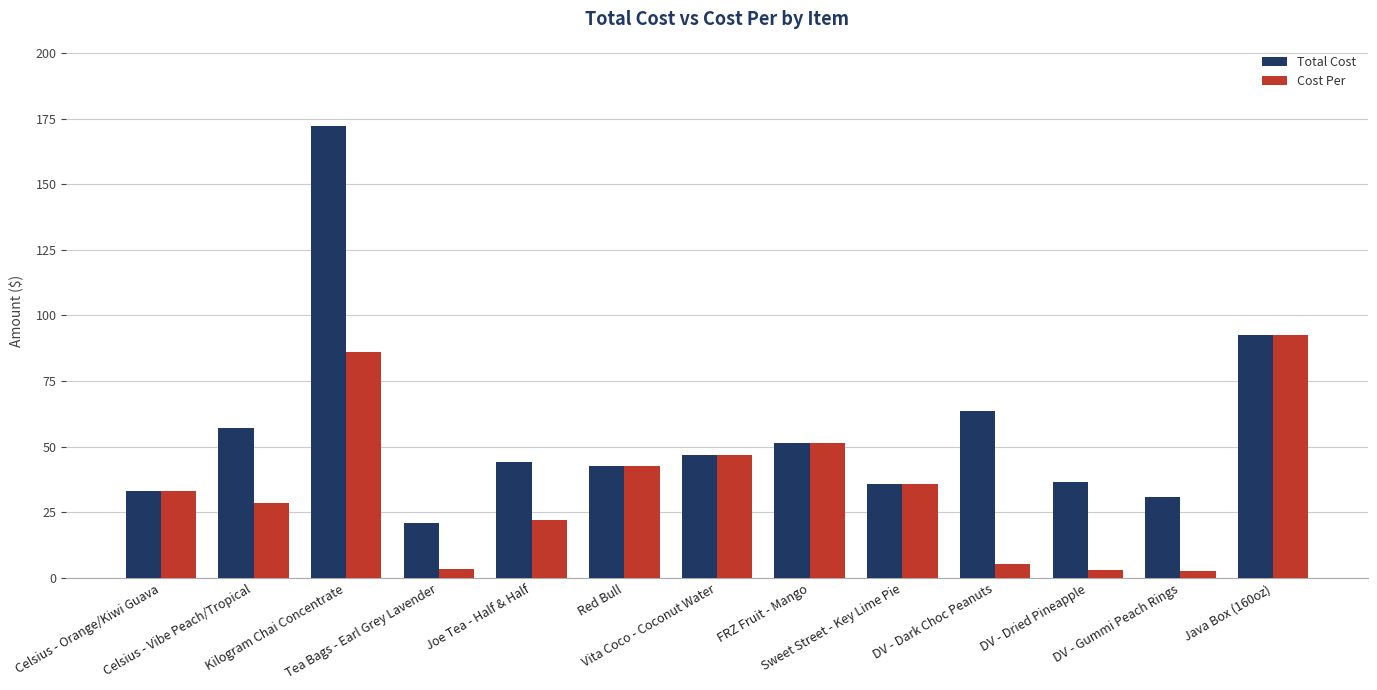

Which series has the largest total across all categories?

Total Cost